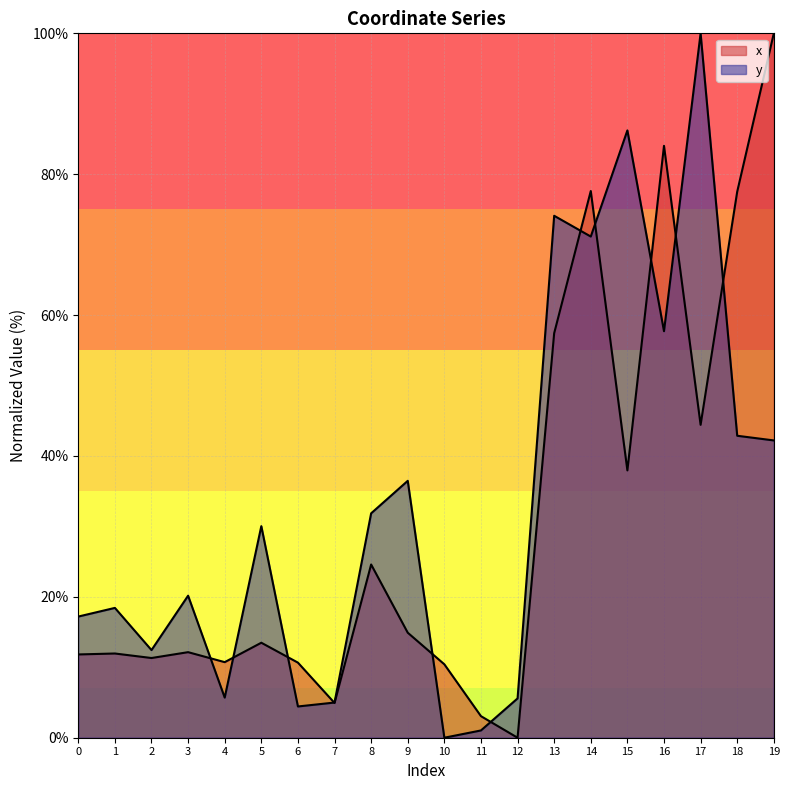

List the labels in order of x value, smallest first.

12, 11, 7, 10, 6, 4, 2, 0, 1, 3, 5, 9, 8, 15, 17, 13, 18, 14, 16, 19